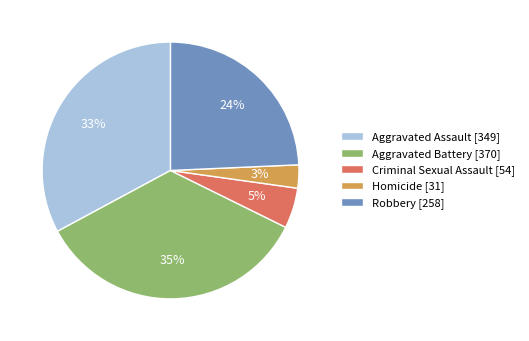

To the nearest percent, what is the difference between the largest and smallest slice percentages?

32%